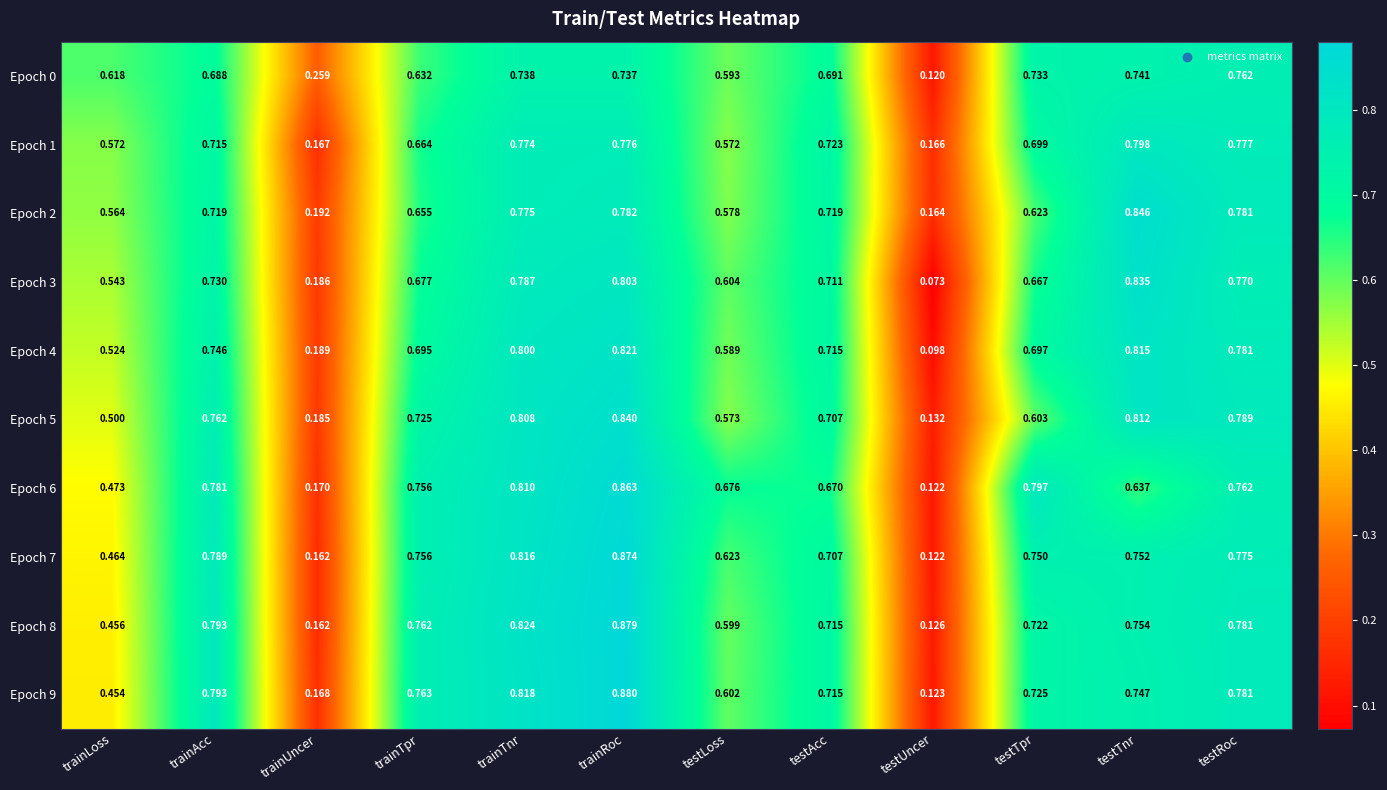

At which category is the sum across all series the highest?

trainRoc